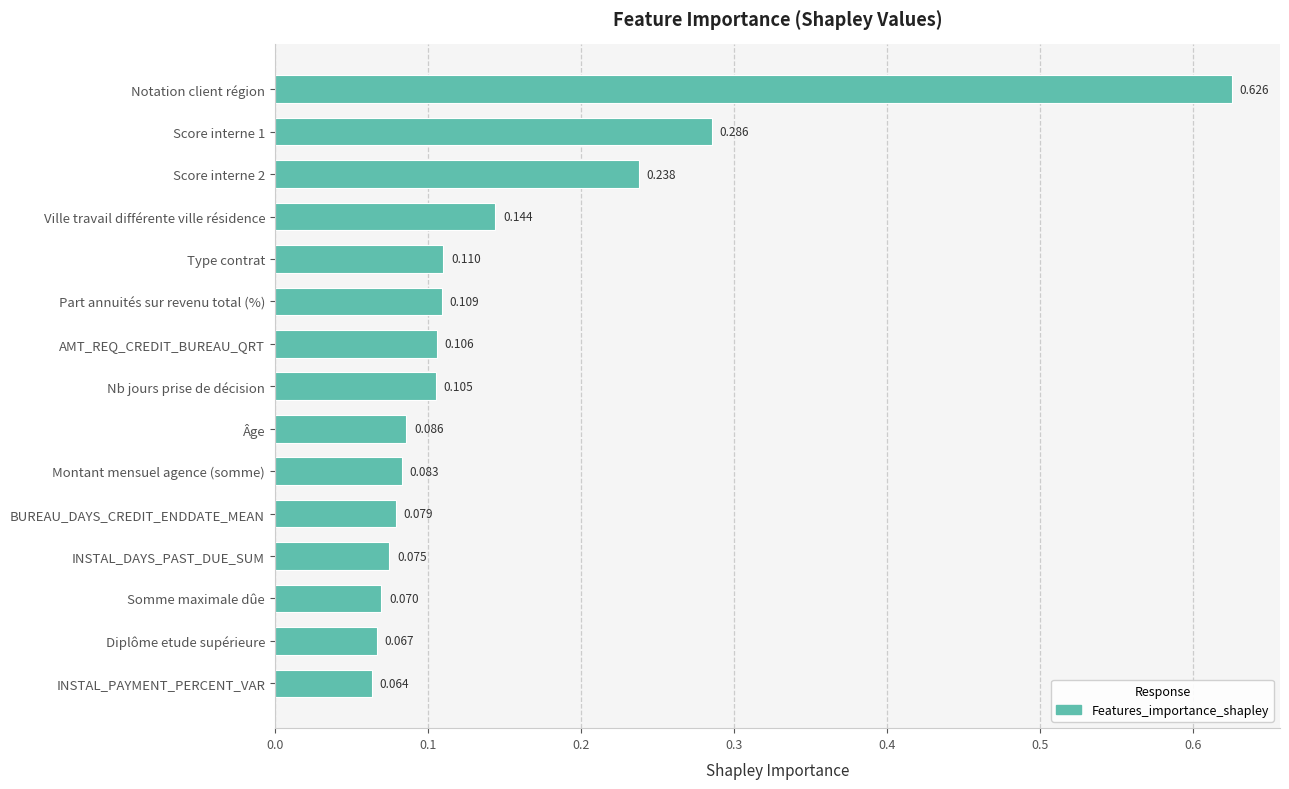

List the labels in order of value, largest first.

Notation client région, Score interne 1, Score interne 2, Ville travail différente ville résidence, Type contrat, Part annuités sur revenu total (%), AMT_REQ_CREDIT_BUREAU_QRT, Nb jours prise de décision, Âge, Montant mensuel agence (somme), BUREAU_DAYS_CREDIT_ENDDATE_MEAN, INSTAL_DAYS_PAST_DUE_SUM, Somme maximale dûe, Diplôme etude supérieure, INSTAL_PAYMENT_PERCENT_VAR